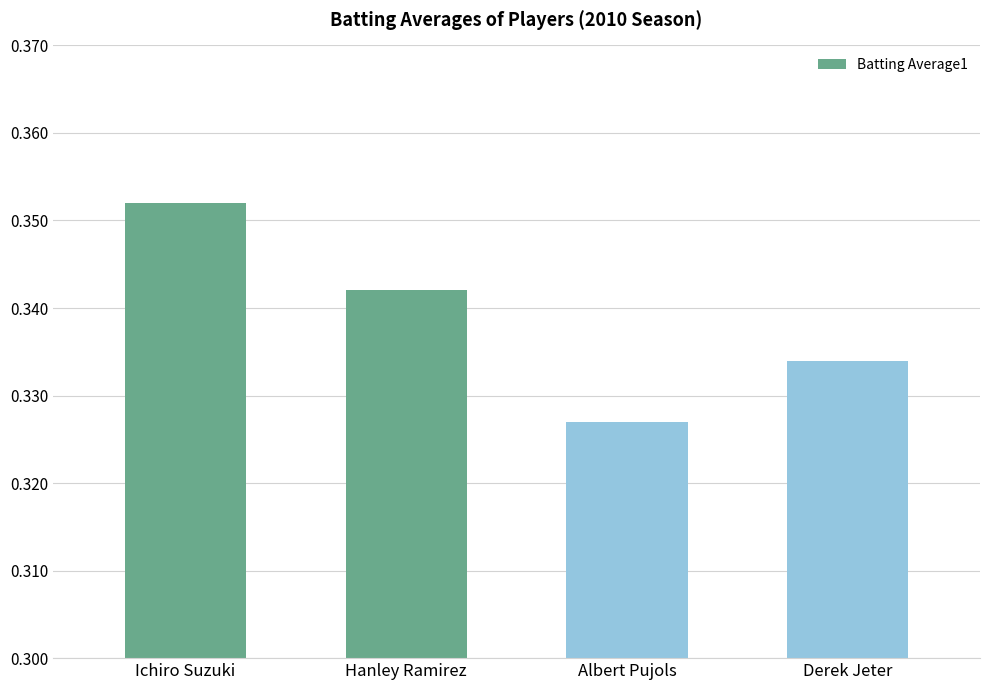

At which category does the chart reach its peak across all series?

Ichiro Suzuki